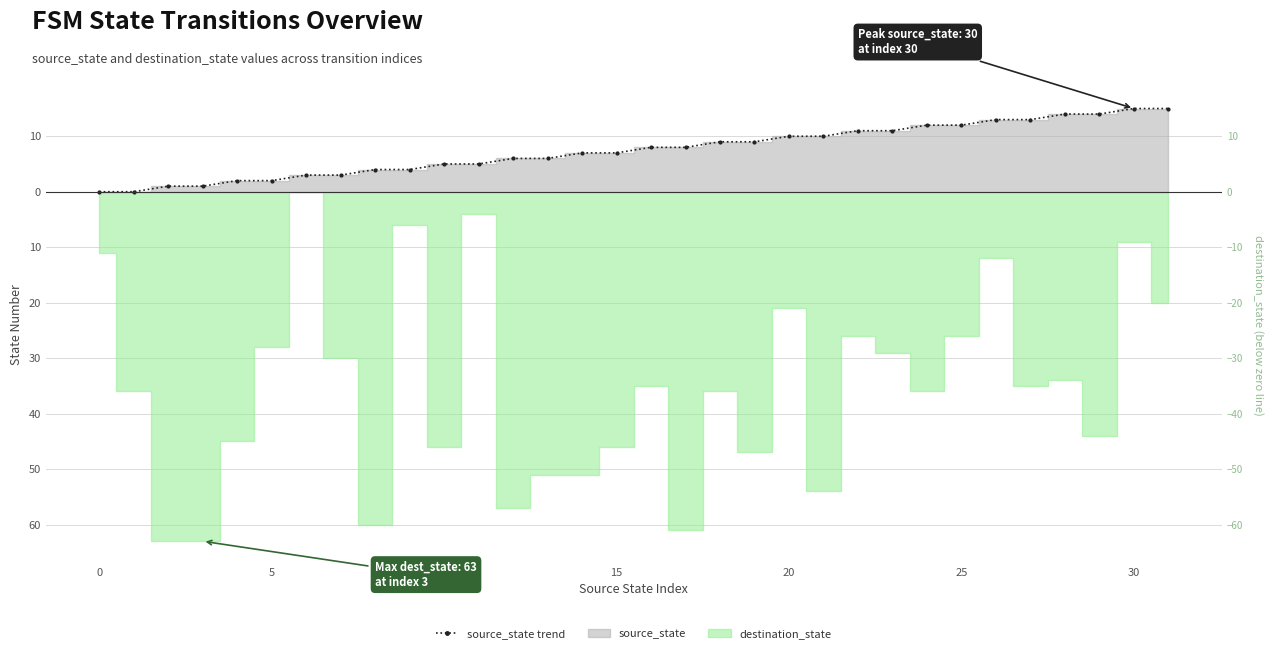

At which label is the value closest to 7?

14